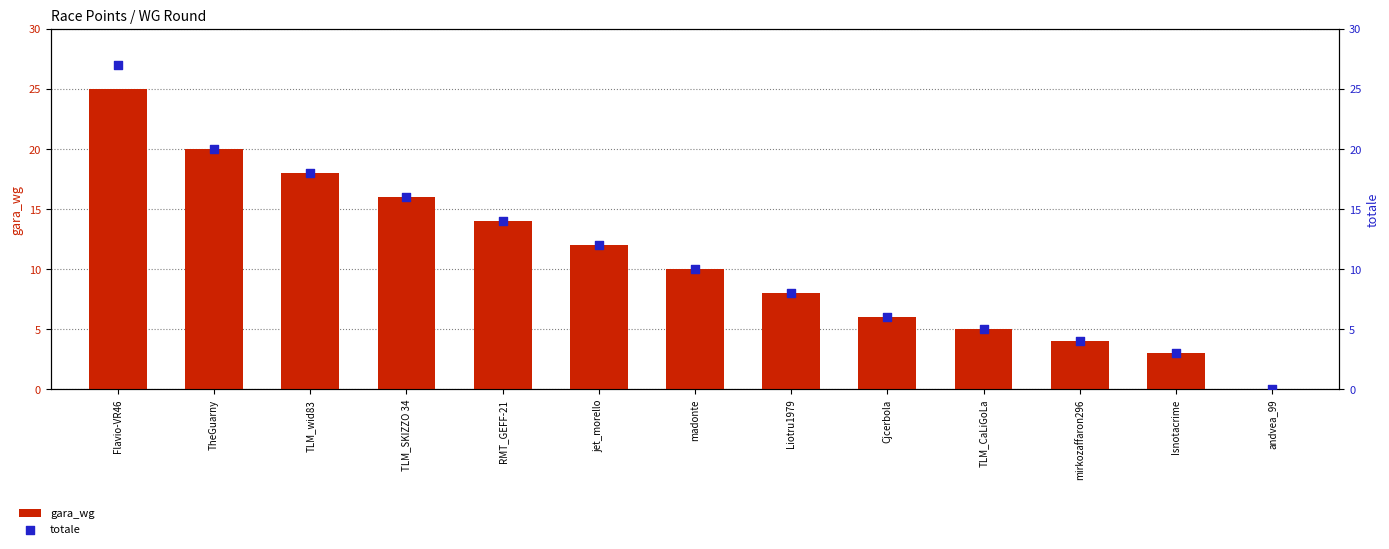

Is the value of gara_wg at andvea_99 greater than the value of totale at RMT_GEFF-21?

No